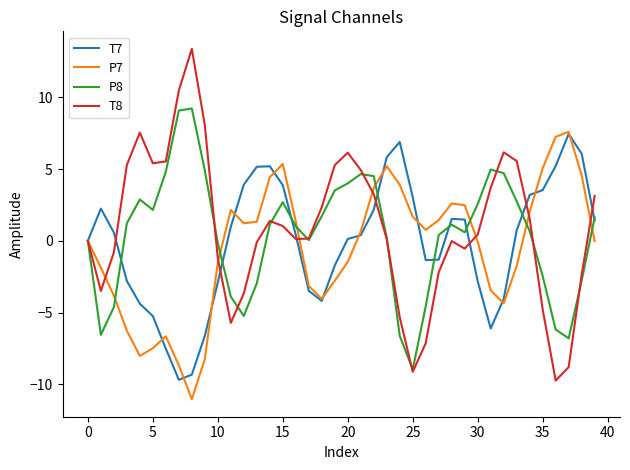

After their last crossing, which series has the higher values: P7 or T7?

T7